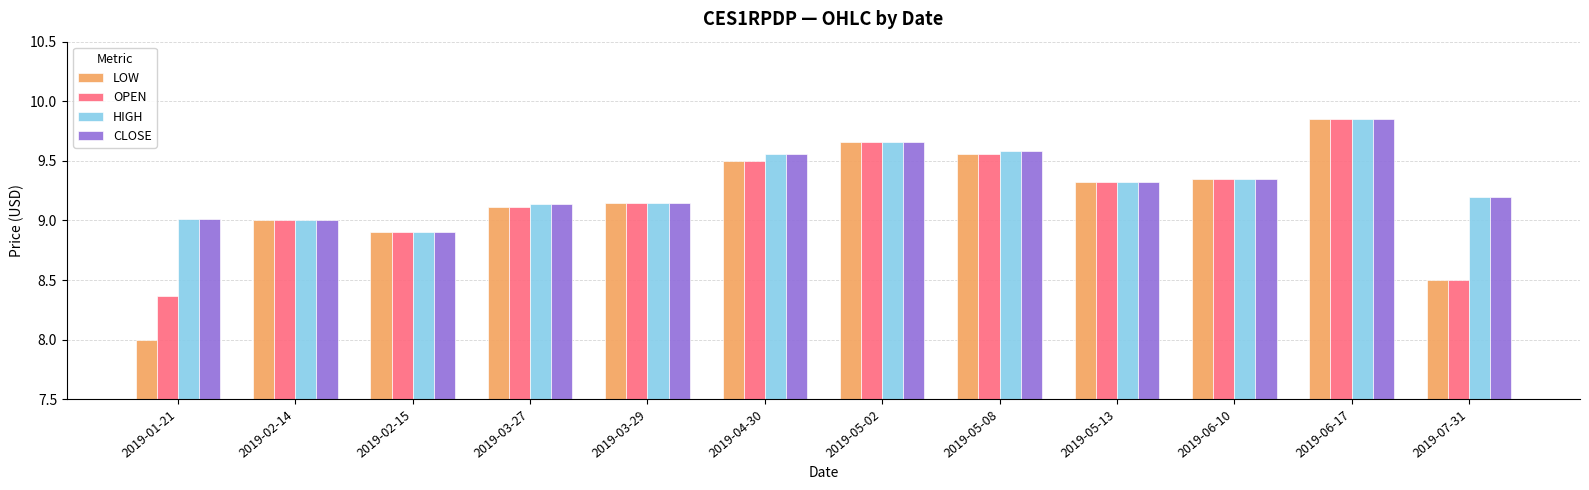

Which series changed the most between 2019-01-21 and 2019-03-27?

LOW